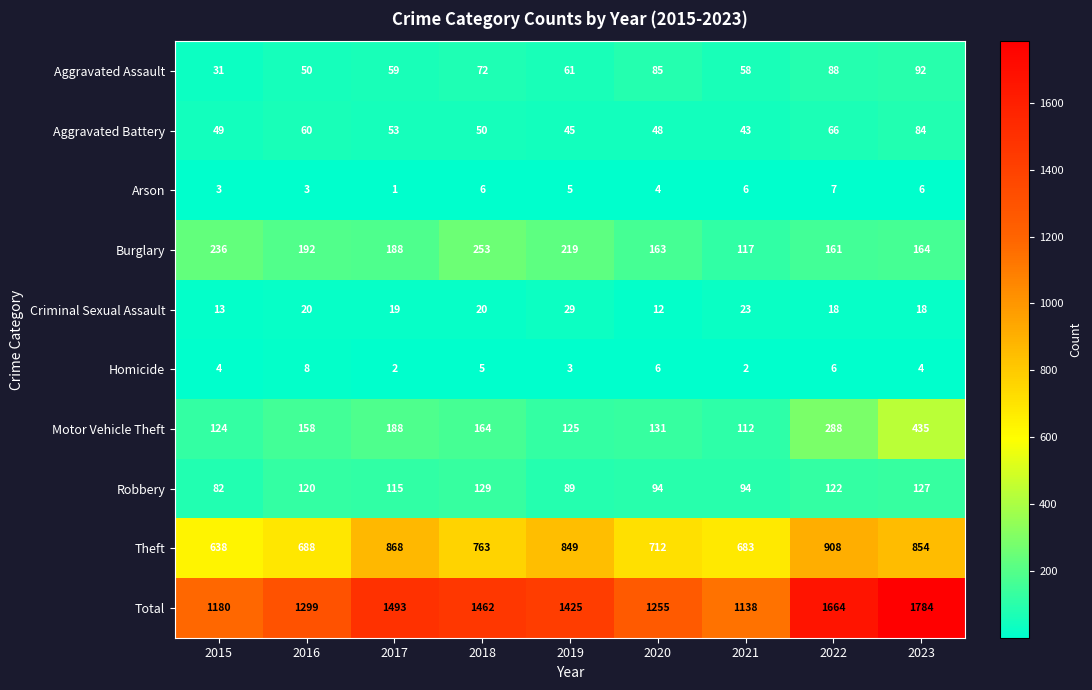

What is the highest value of the Total series?

1784